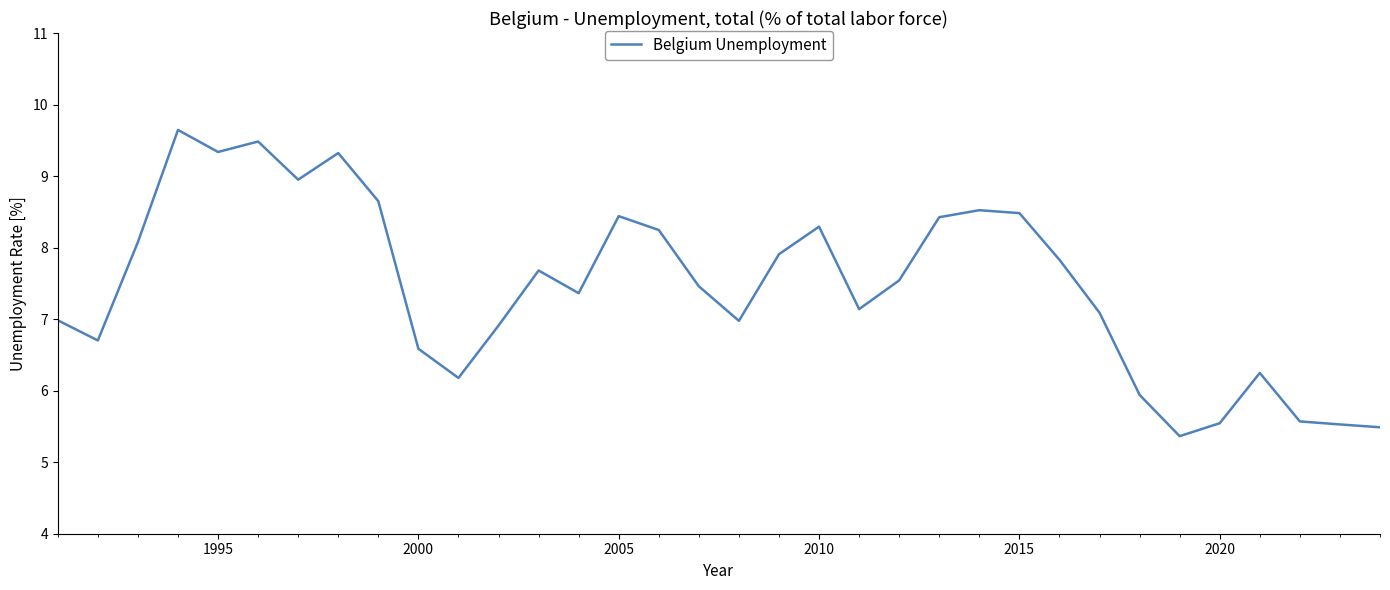

What is the smallest value displayed?

5.4